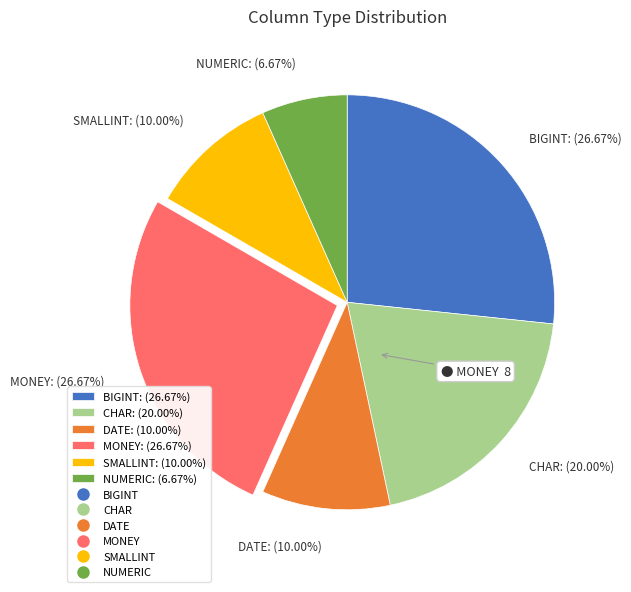

Which slice is the smallest?

NUMERIC: (6.67%)